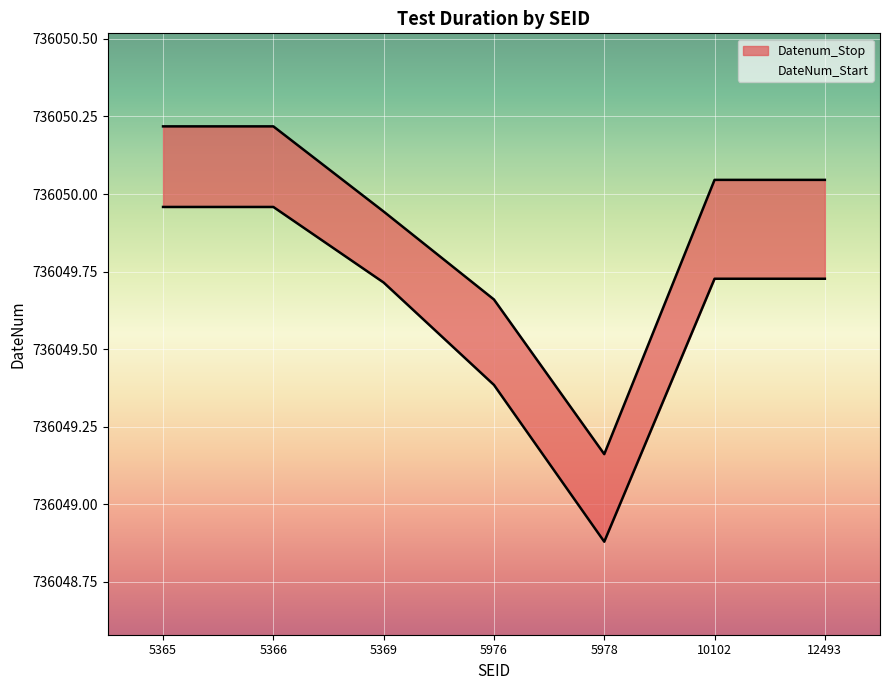

The value of DateNum_Start at 10102 is 1317706.7. True or false?

False